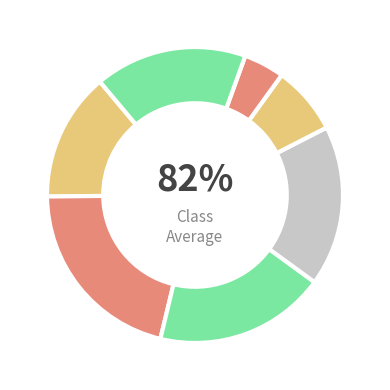

How many slices are in this pie chart?

7